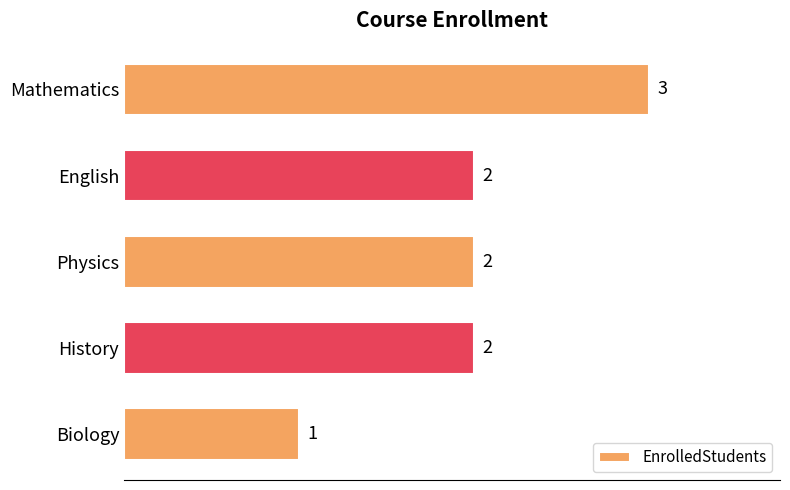

Reading top to bottom, extract all data points from this chart.

3	2	2	2	1